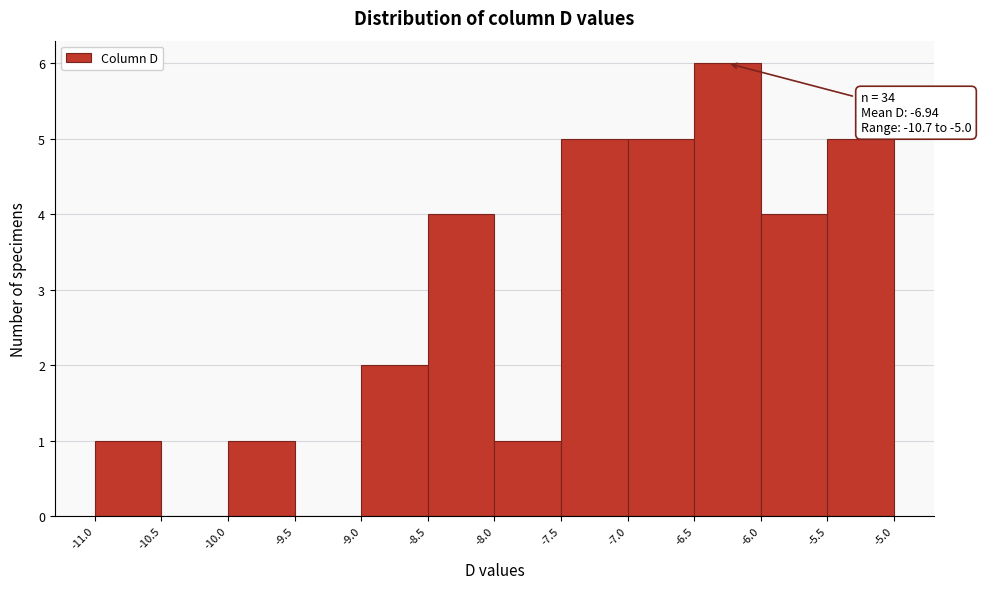

Over which range of the x-axis is the bar tallest?

-6.5 to -6.0